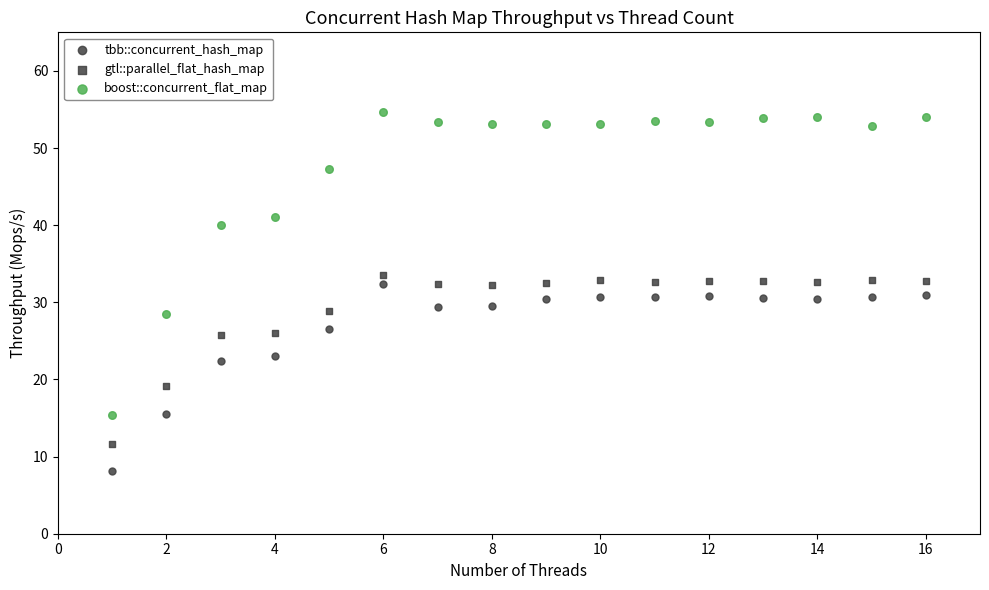

How many data points are displayed?

48